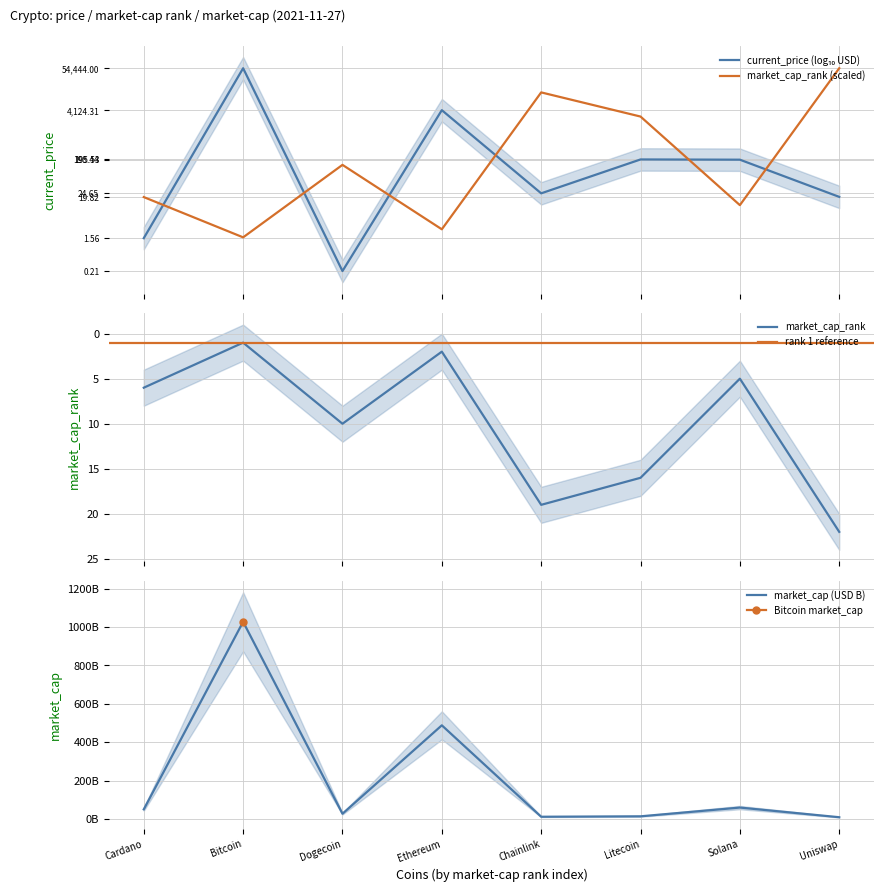

At which category is the sum across all series the highest?

Bitcoin